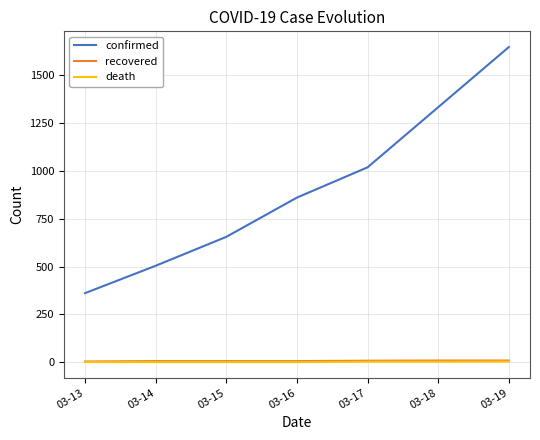

What is the maximum value for death?

4